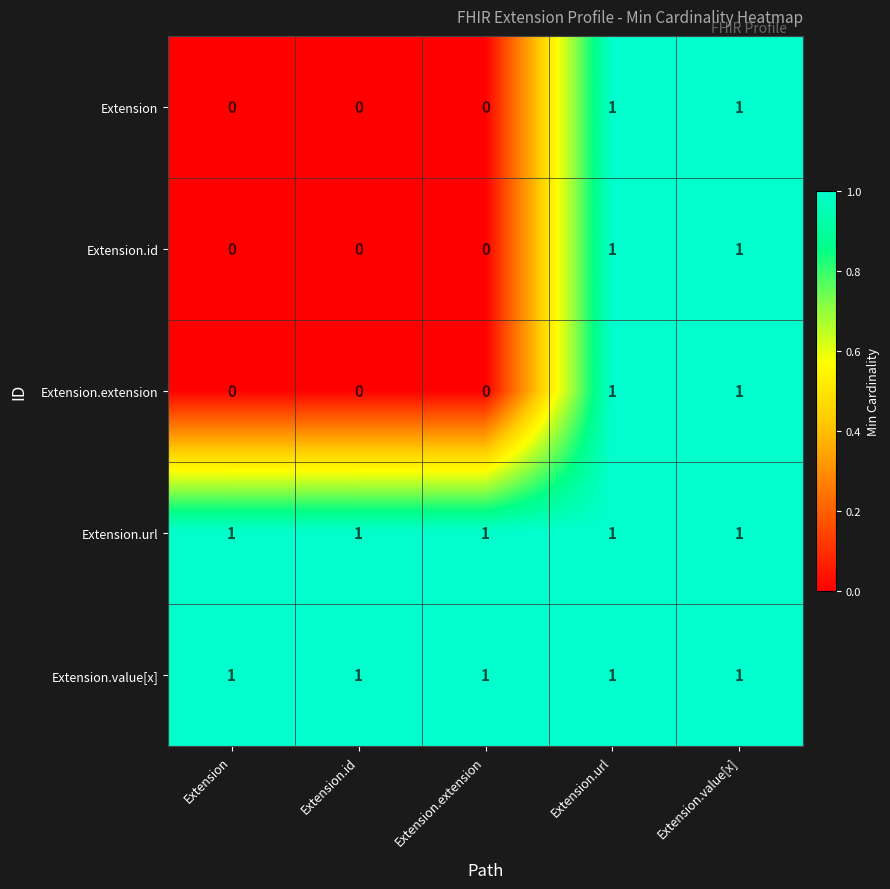

Reading left to right, transcribe all the data shown in this chart.

Extension: 0	0	0	1	1
Extension.id: 0	0	0	1	1
Extension.extension: 0	0	0	1	1
Extension.url: 1	1	1	1	1
Extension.value[x]: 1	1	1	1	1